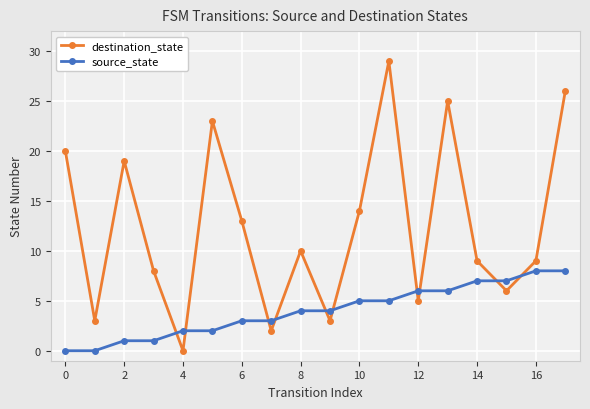

How many intersections are there between destination_state and source_state?

10